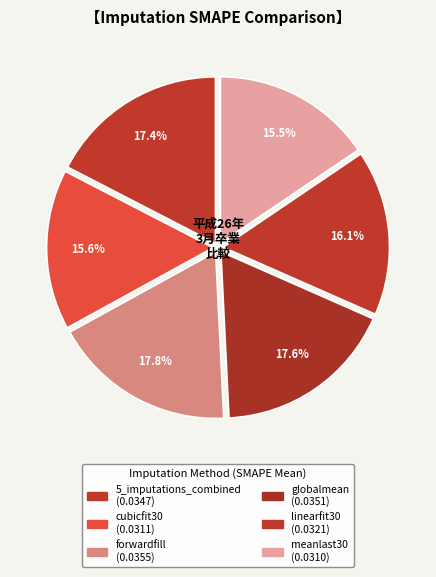

What portion of the pie excludes 5_imputations_combined?

82.6%